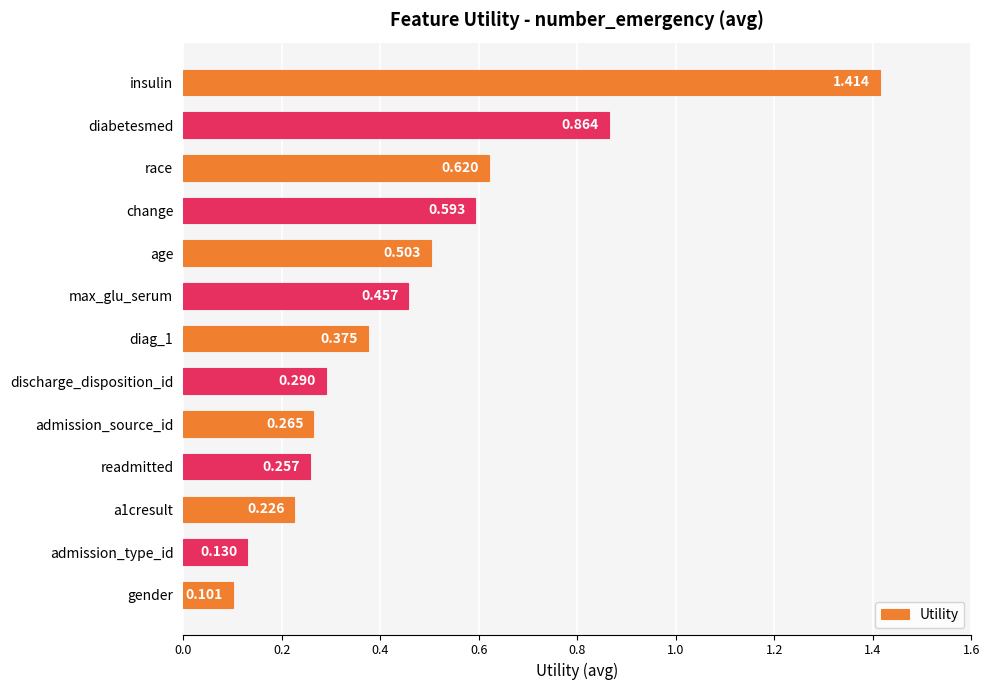

Between max_glu_serum and diag_1, which is larger?

max_glu_serum